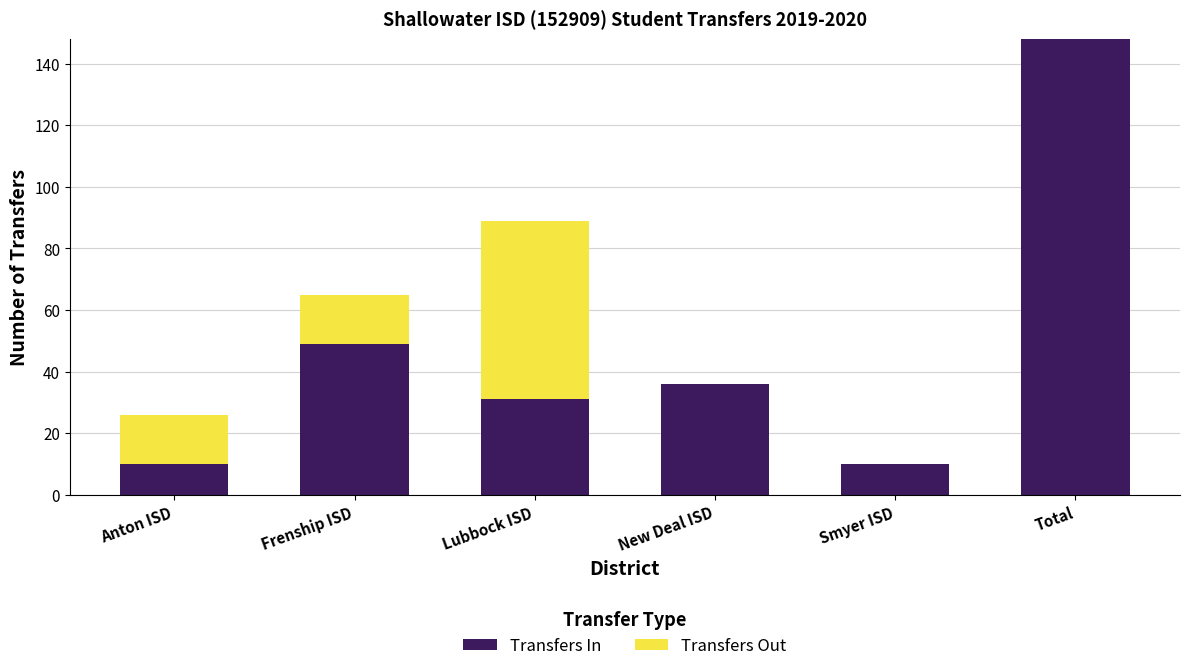

Which category has the highest value in the Transfers In series?

Total